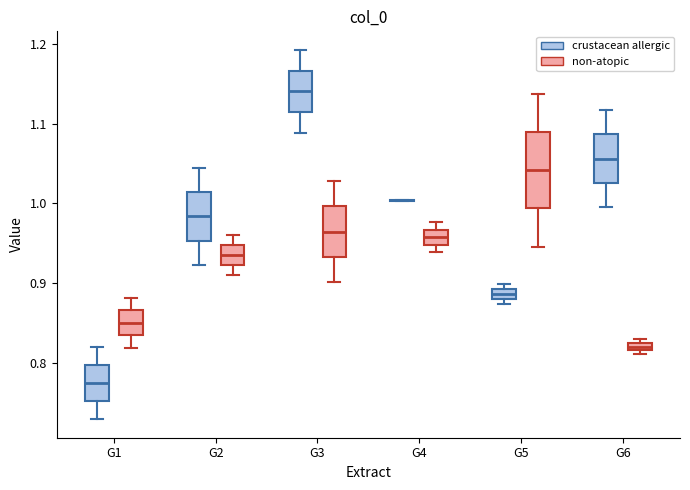

Where does the upper whisker of the box for G2 (non-atopic) end on the y-axis? The values are not printed on the chart, so give them approximately, as read against the axis.

0.96